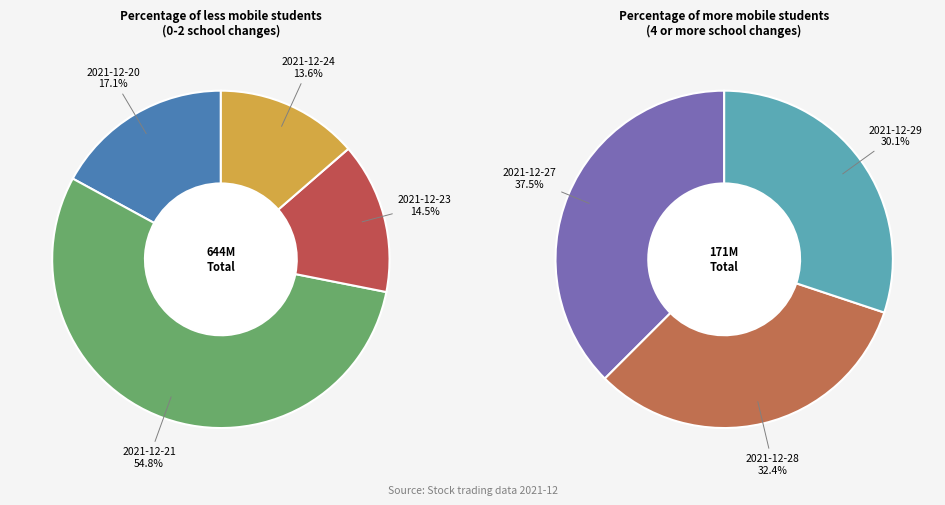

What is the change in value from 2021-12-20 to 2021-12-21?

+243176558